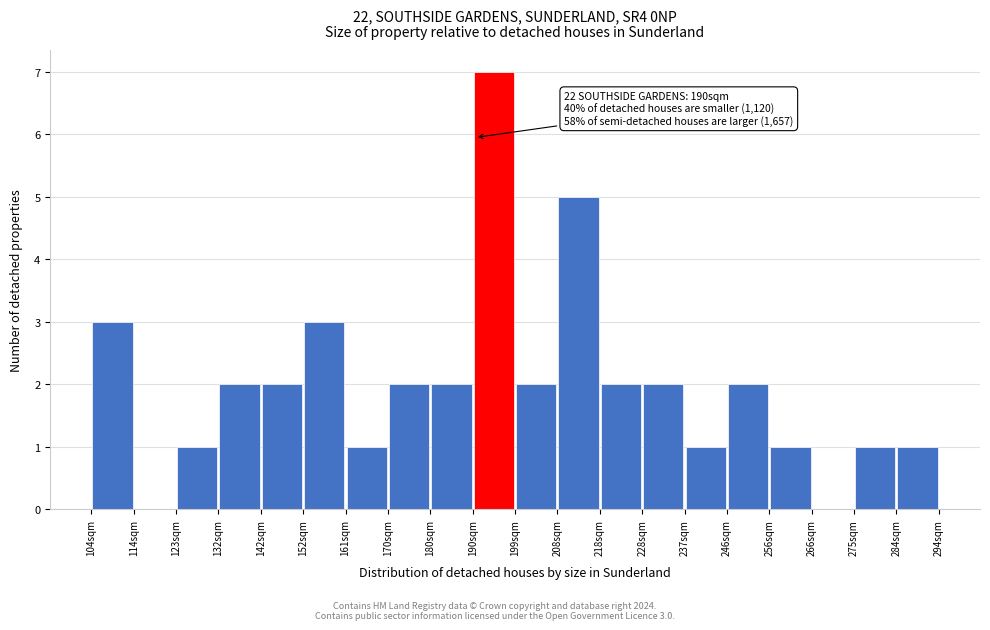

Over which range of the x-axis is the bar tallest?

189.5 to 199.0